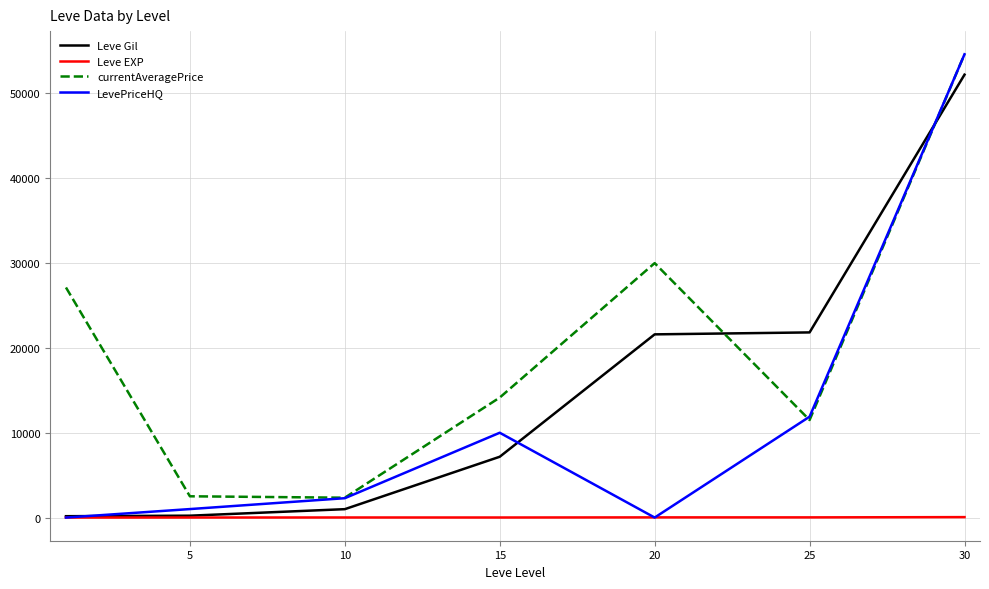

True or false: currentAveragePrice and Leve Gil intersect in this chart.

True